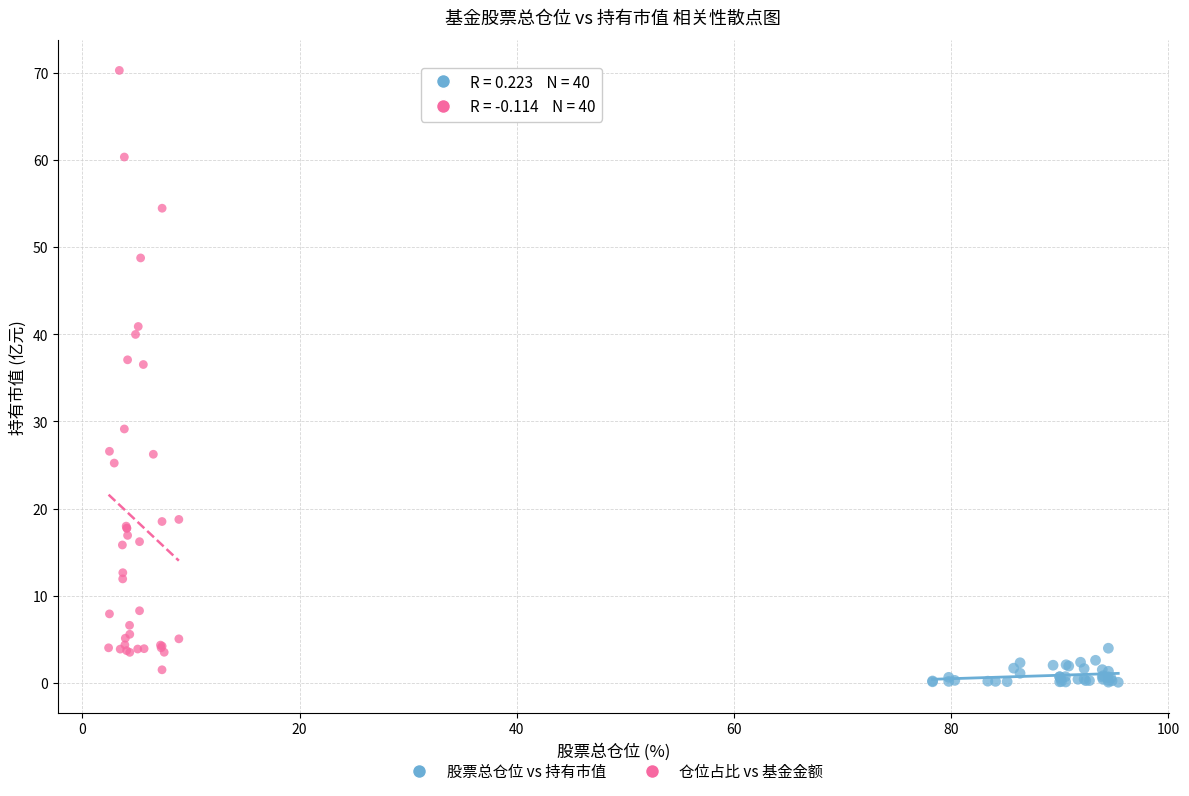

Which series contains the highest Y value?

仓位占比 vs 基金金额